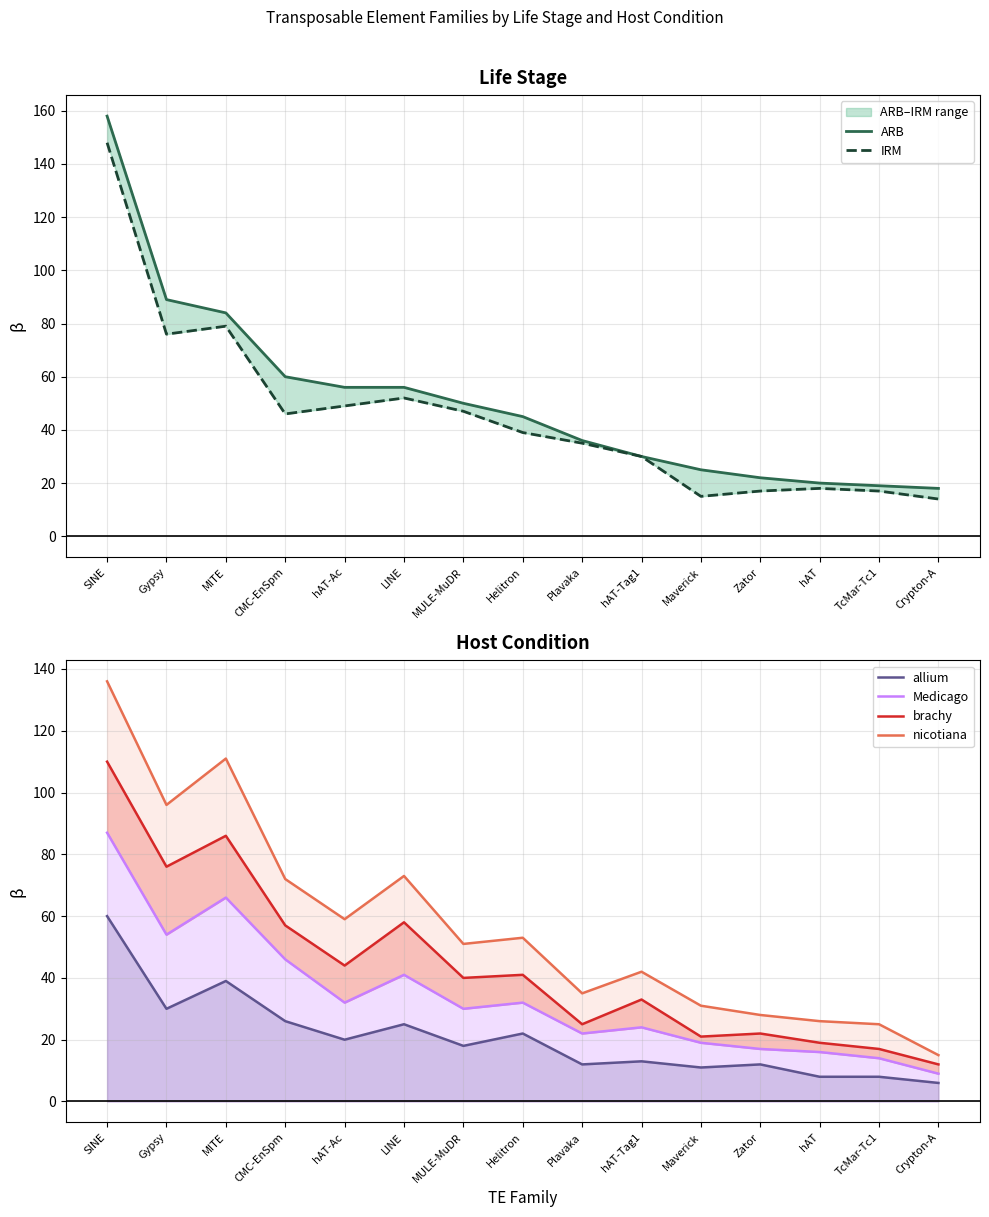

The value of allium at CMC-EnSpm is 10. True or false?

False